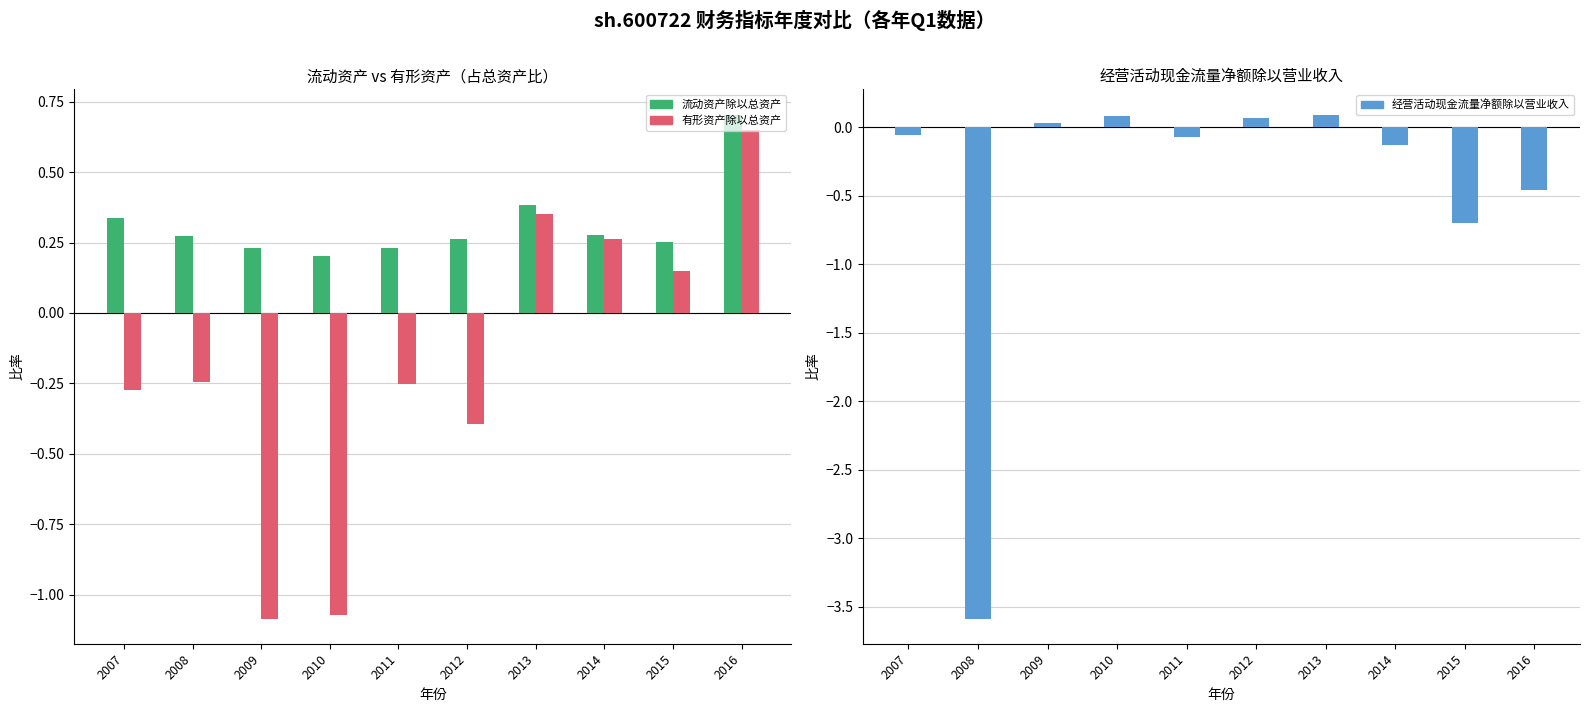

How many bars are there in each group?

3